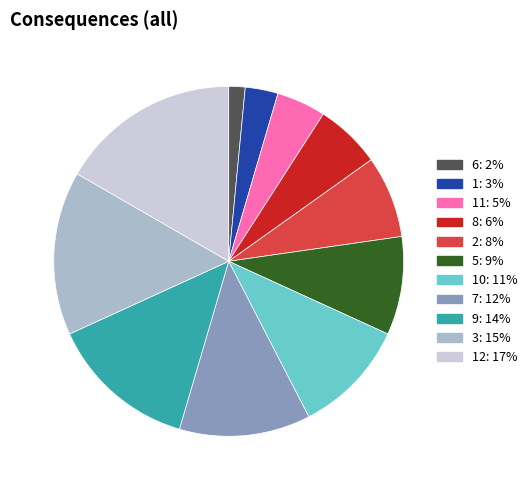

Approximately how many times larger is the value at 11: 5% compared to 2: 8%?

0.6